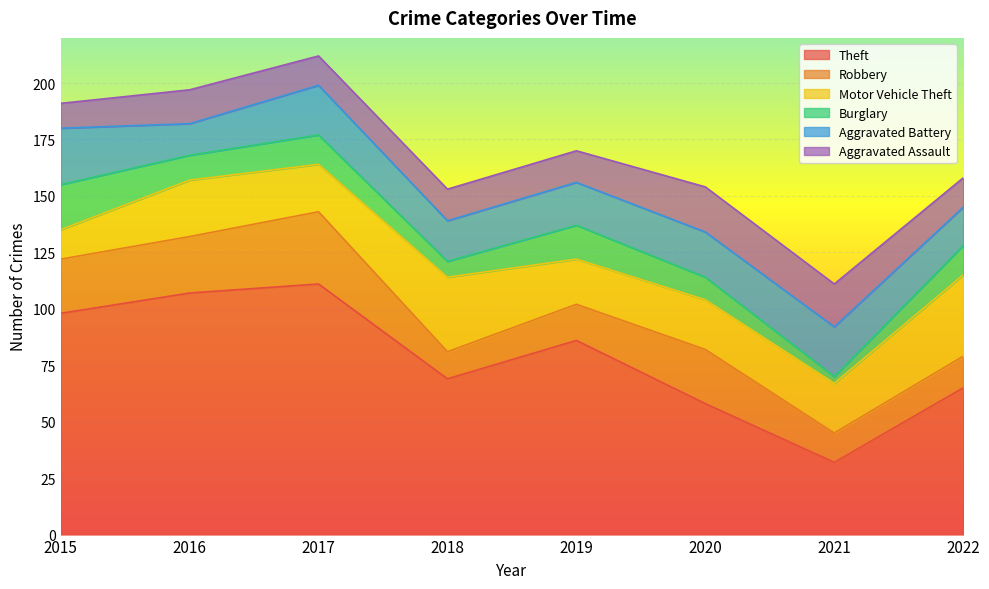

Rank the series by their maximum value, from highest to lowest.

Theft, Motor Vehicle Theft, Robbery, Aggravated Battery, Burglary, Aggravated Assault